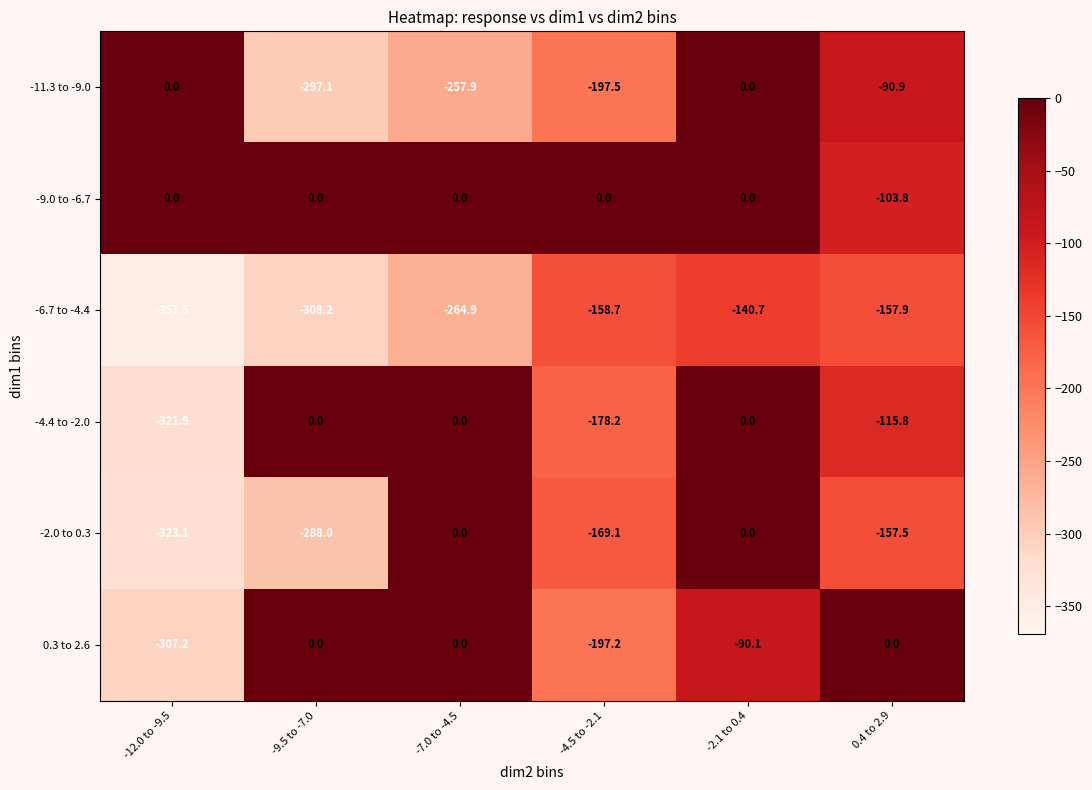

The -4.4 to -2.0 series shows 0.0 at -9.5 to -7.0. True or false?

True